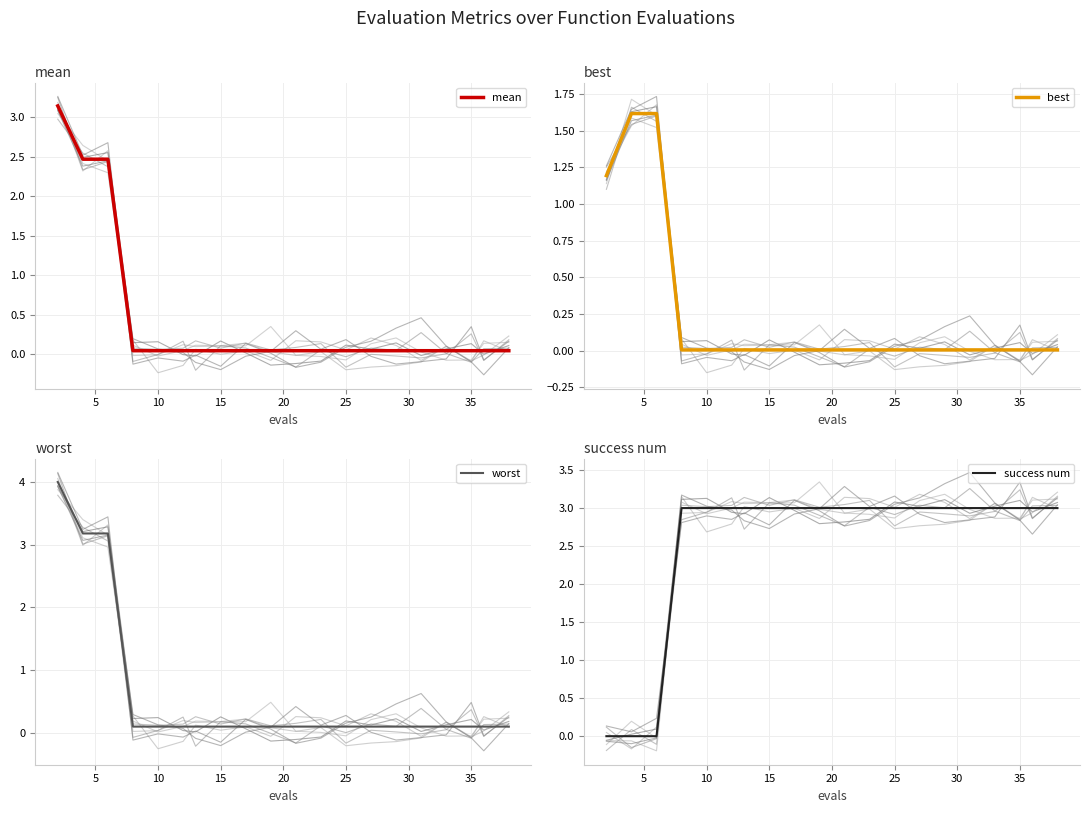

How many lines are shown in the chart?

4